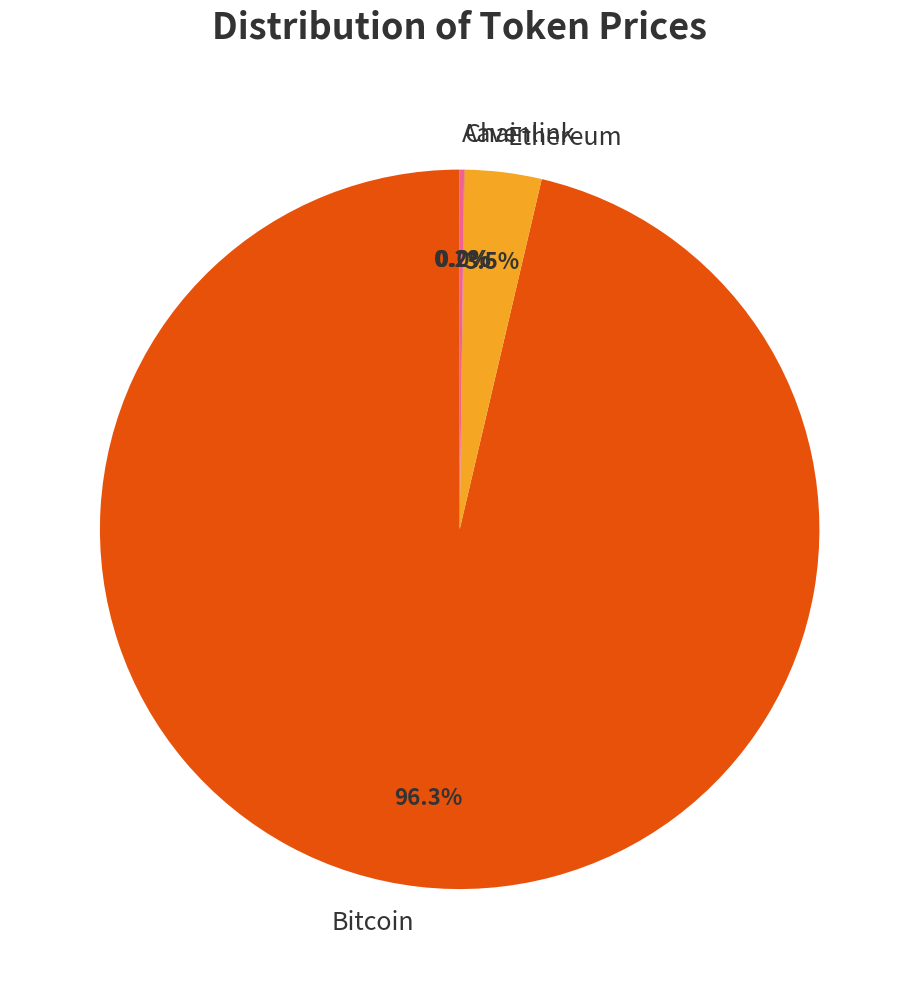

To the nearest percent, what is the average slice percentage?

25%